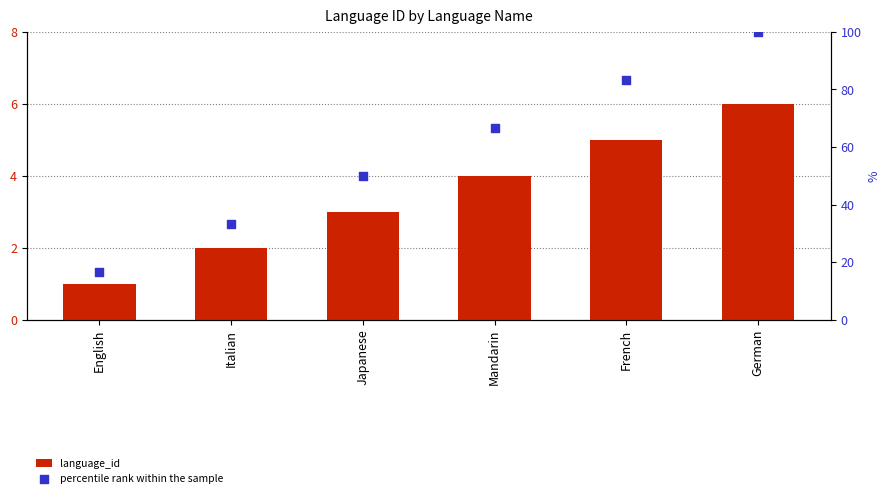

What is the total value across all series at Italian?

35.3